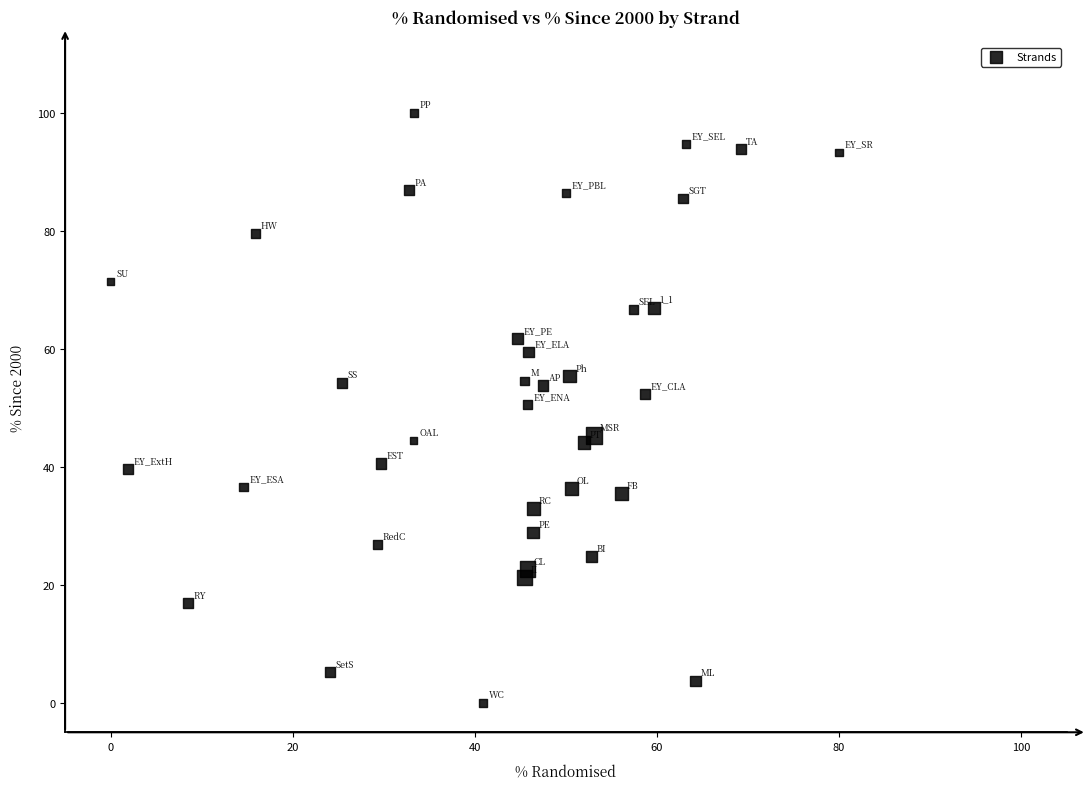

What is the range of X values (max minus min)?

80.0